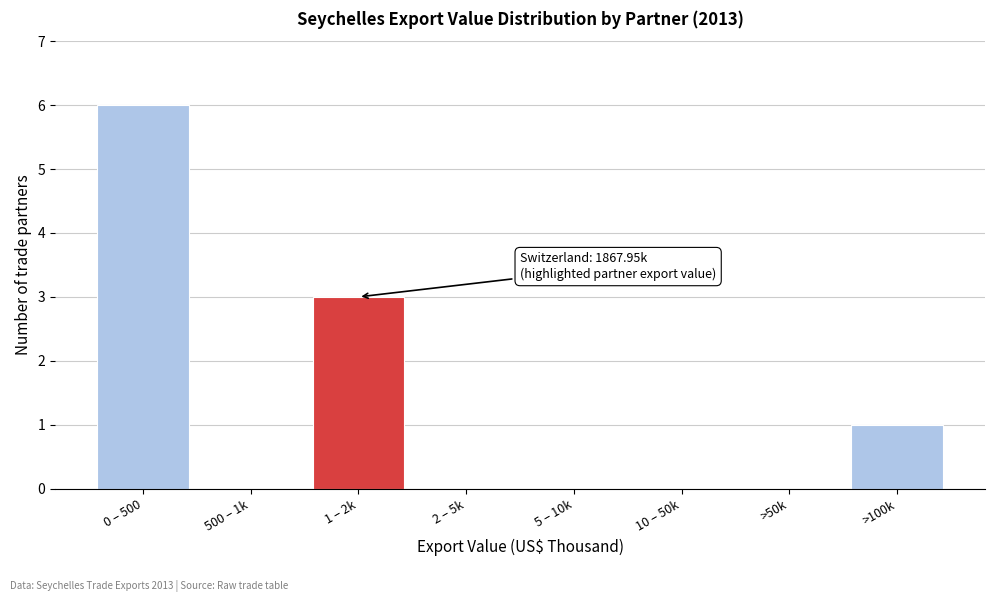

Reading right to left, transcribe all the data shown in this chart.

>100k=1	>50k=0	10 – 50k=0	5 – 10k=0	2 – 5k=0	1 – 2k=3	500 – 1k=0	0 – 500=6